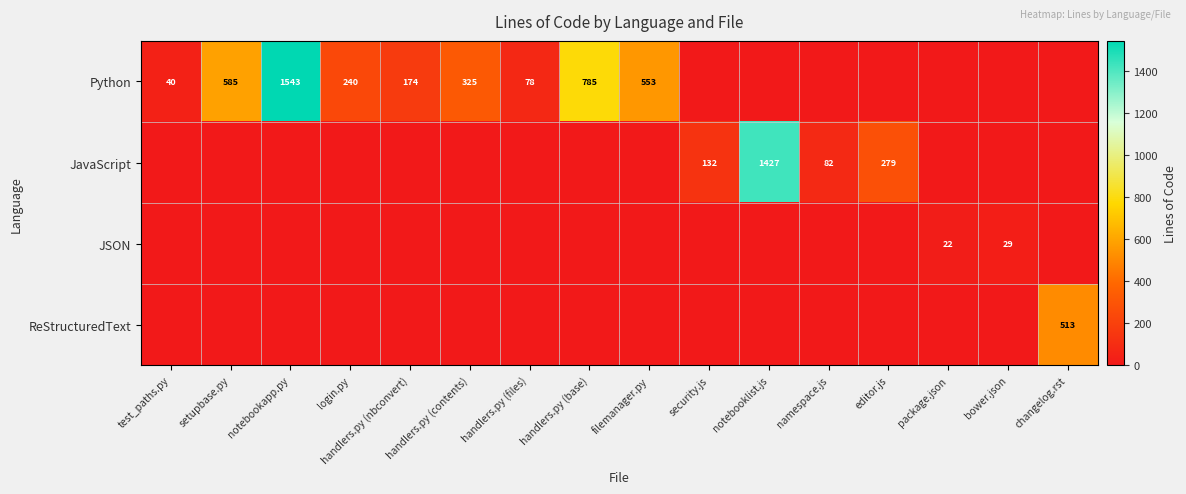

The JSON series shows 13 at handlers.py (contents). True or false?

False